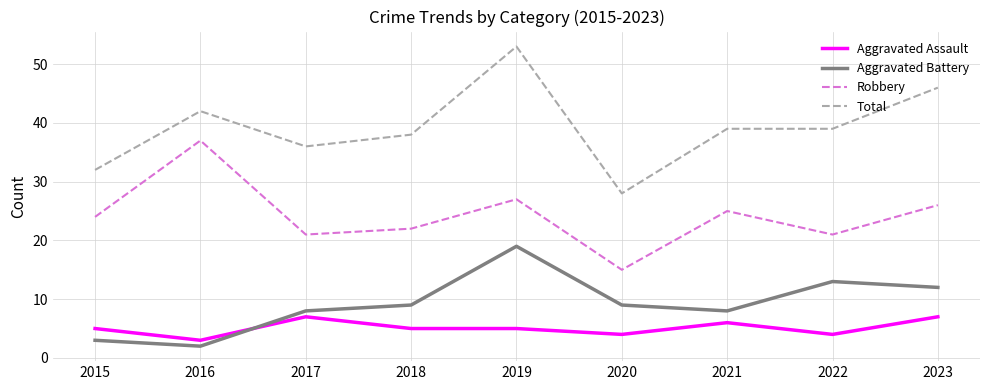

Which category has the highest value across all series?

2019